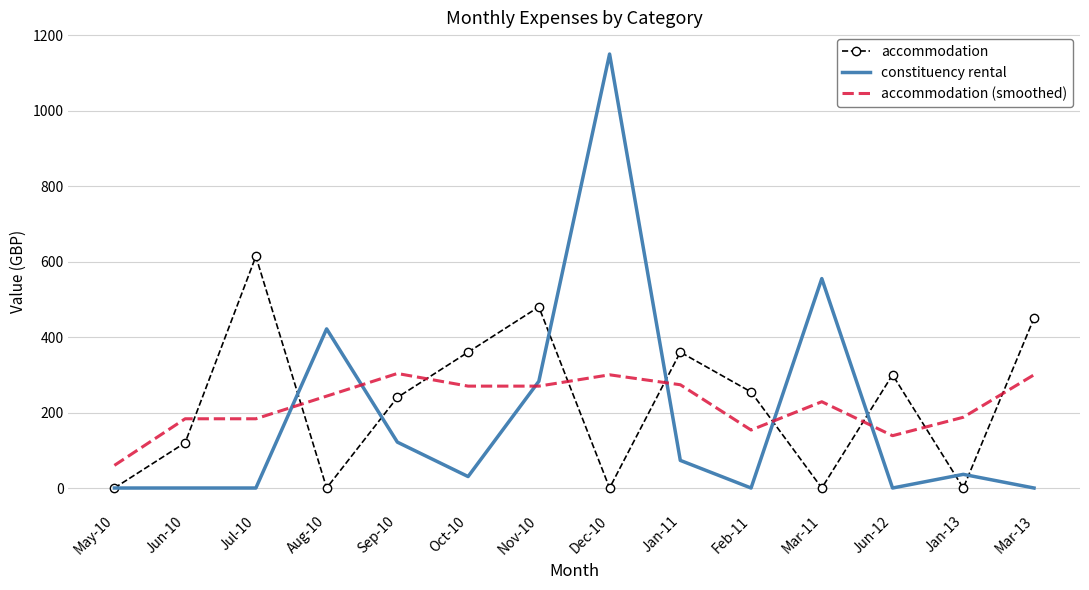

What is the average value of the constituency rental series?

190.8